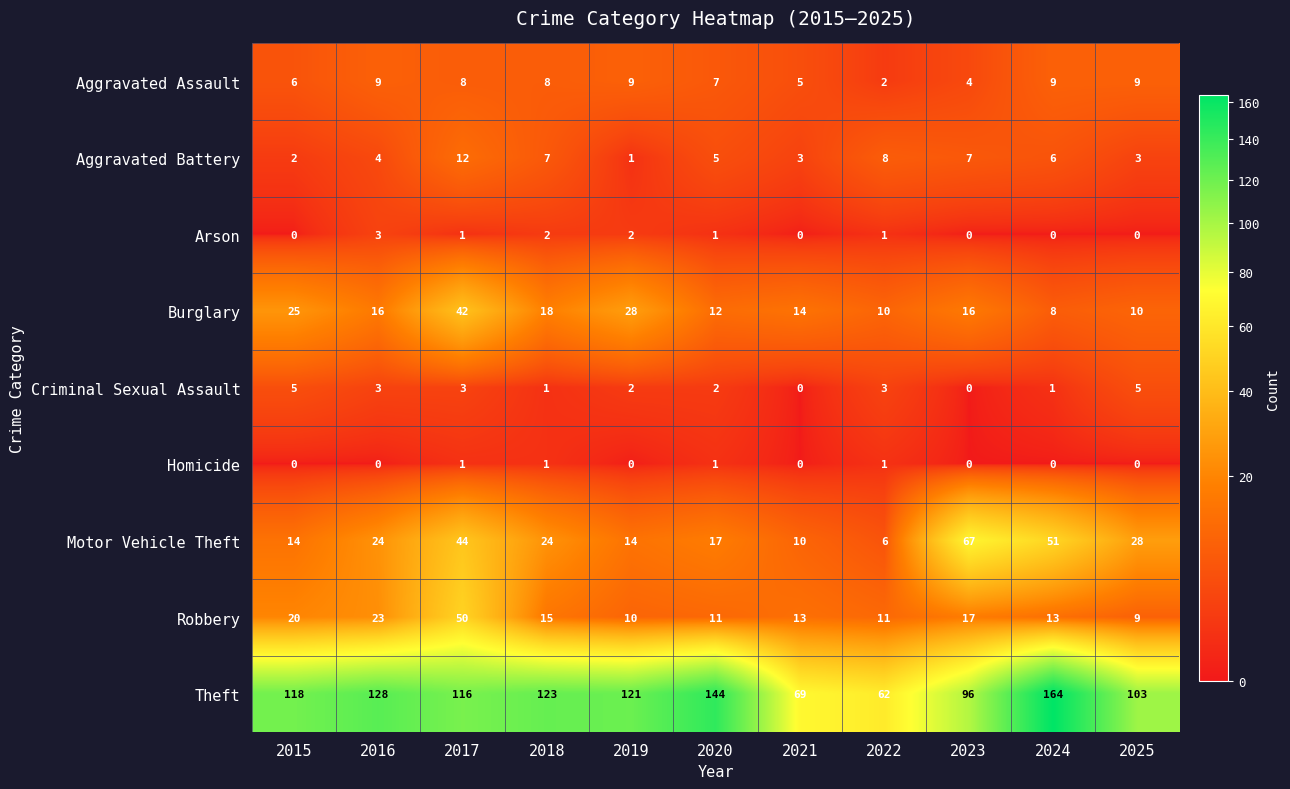

Which series has the widest spread of values?

Theft